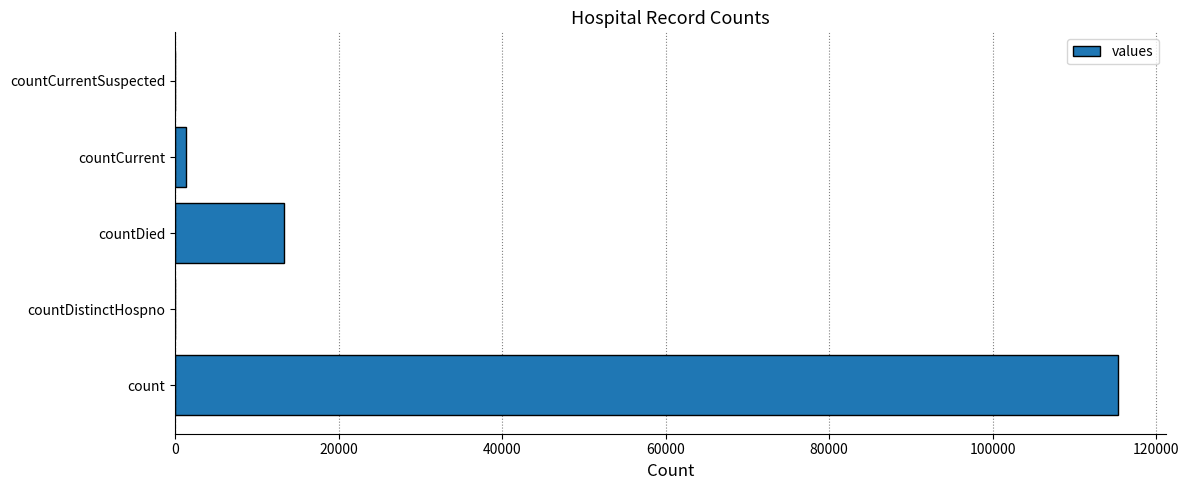

Is it true that the value at countDied is 13343?

True